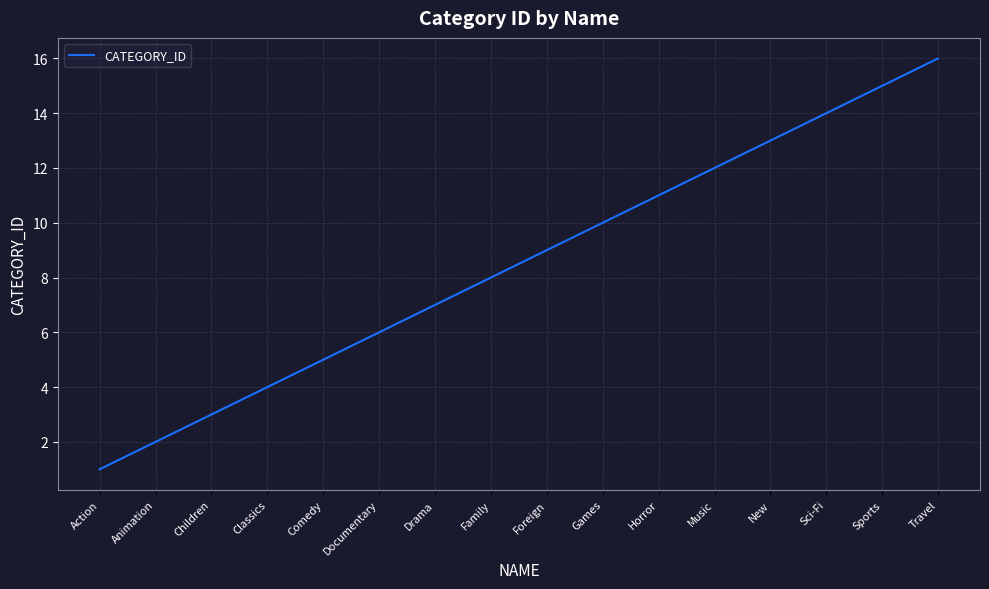

Rank the categories by value from highest to lowest.

Travel, Sports, Sci-Fi, New, Music, Horror, Games, Foreign, Family, Drama, Documentary, Comedy, Classics, Children, Animation, Action